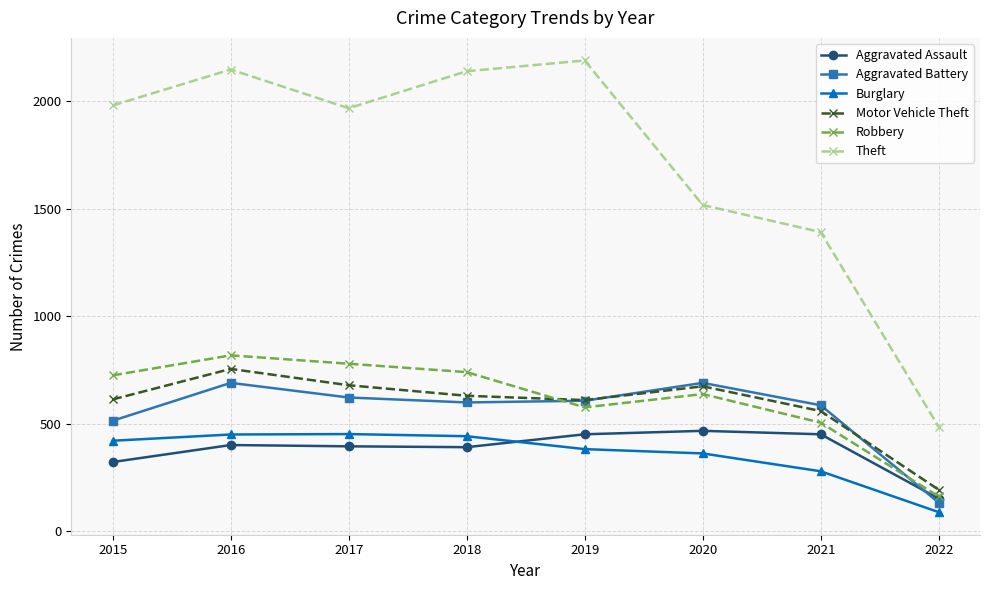

What is the value of the Robbery point at the 5th from the left?

577